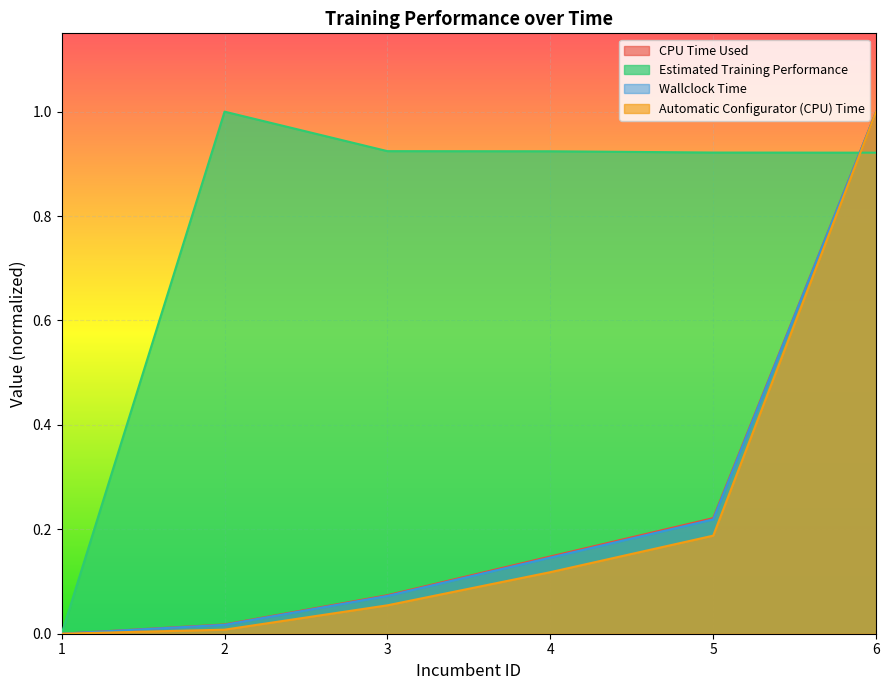

What is the sum of all Wallclock Time values?

1.5